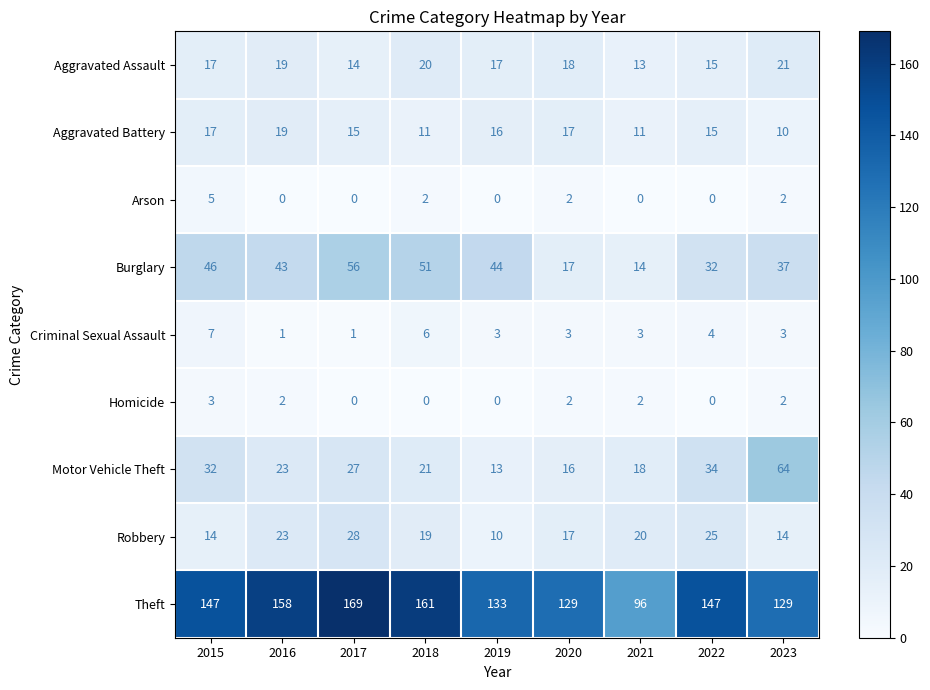

Rank the categories by Motor Vehicle Theft value from highest to lowest.

2023, 2022, 2015, 2017, 2016, 2018, 2021, 2020, 2019